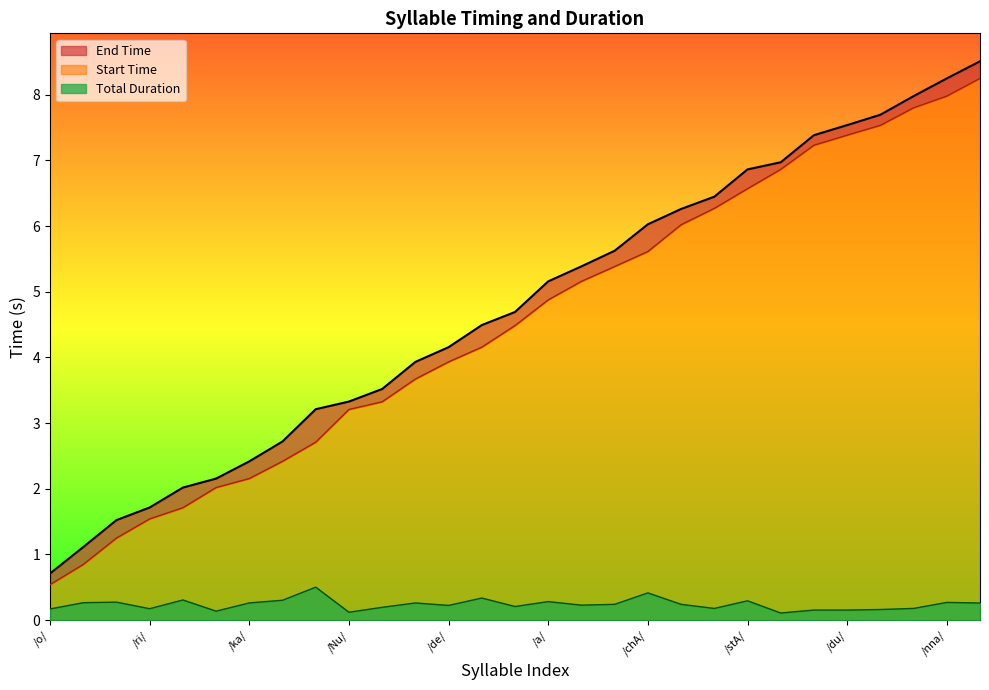

How many data points does each series have?

29